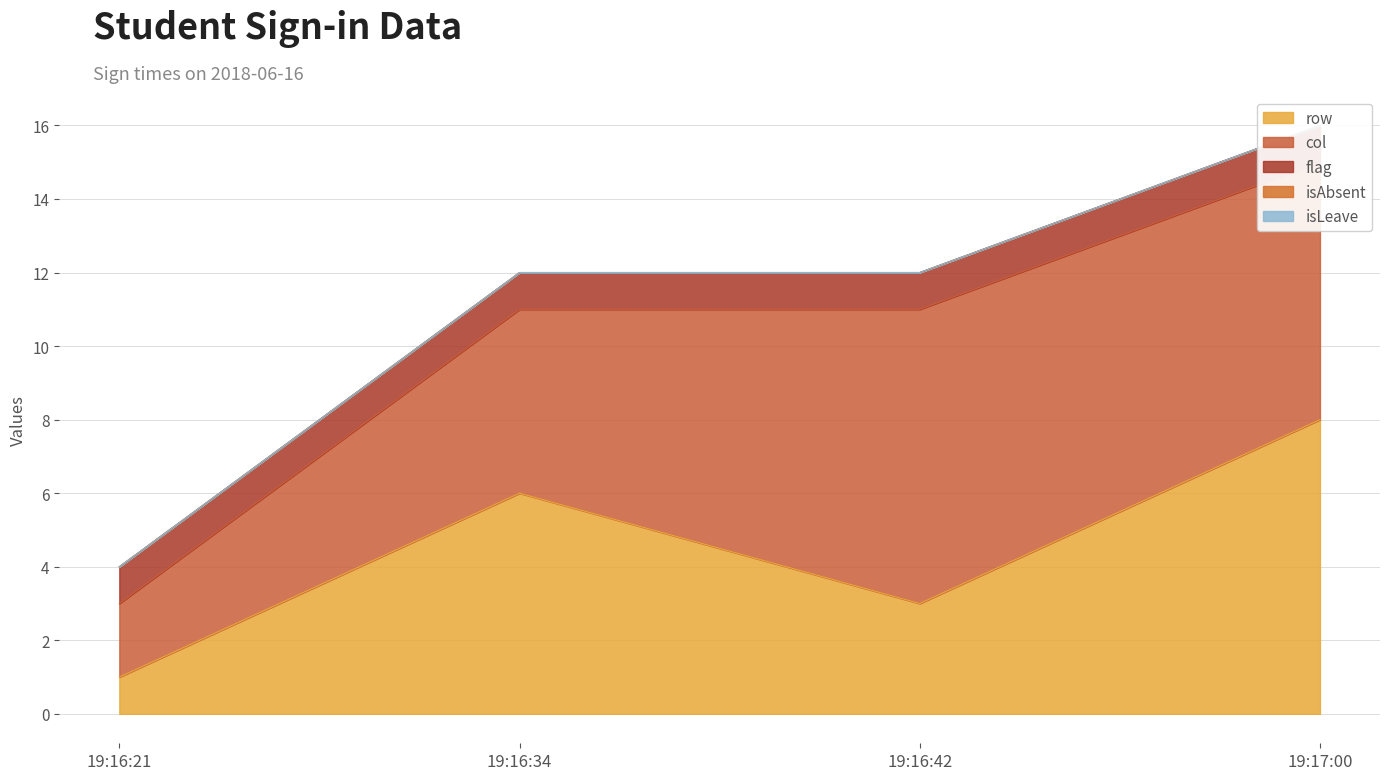

Which category has the lowest value in the isLeave series?

19:16:21